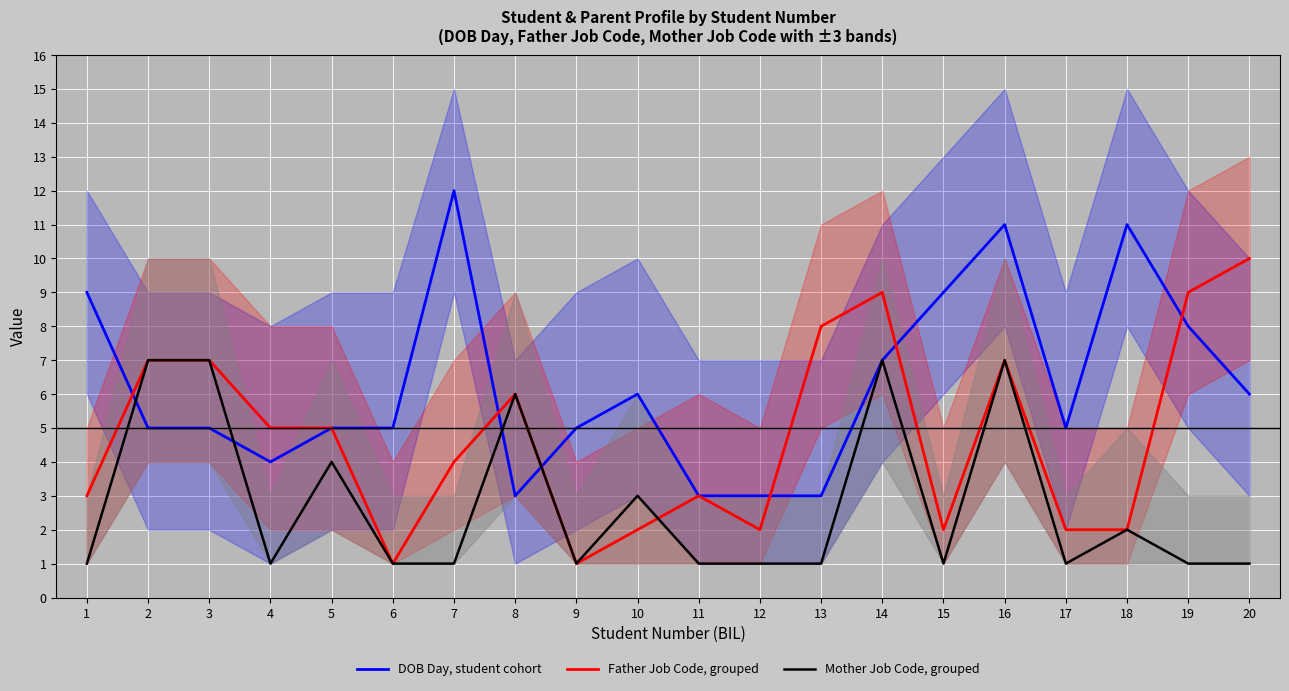

List the labels in order of DOB Day, student cohort value, smallest first.

8, 11, 12, 13, 4, 2, 3, 5, 6, 9, 17, 10, 20, 14, 19, 1, 15, 16, 18, 7